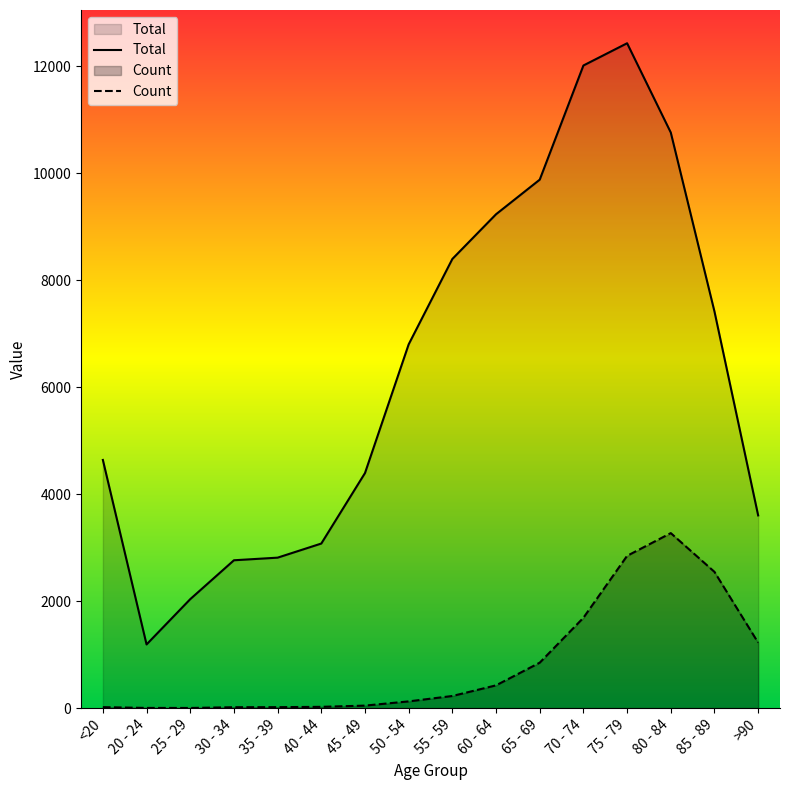

How many lines are shown in the chart?

2